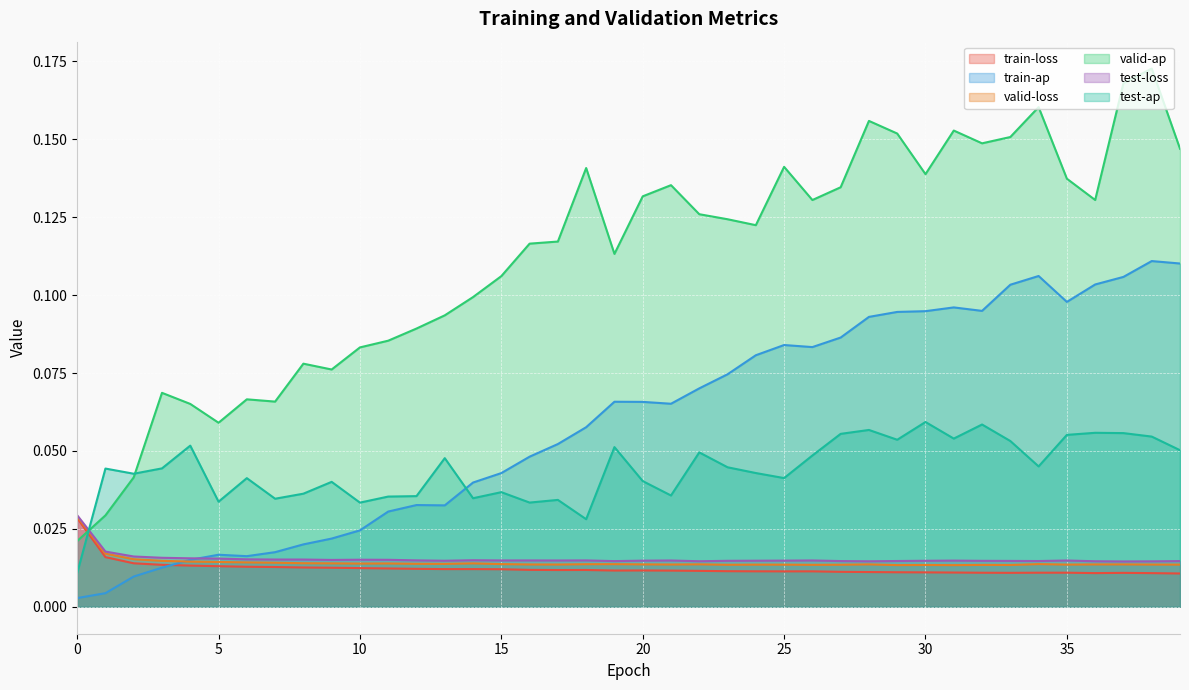

What are all the series names shown in the legend?

train-loss, train-ap, valid-loss, valid-ap, test-loss, test-ap